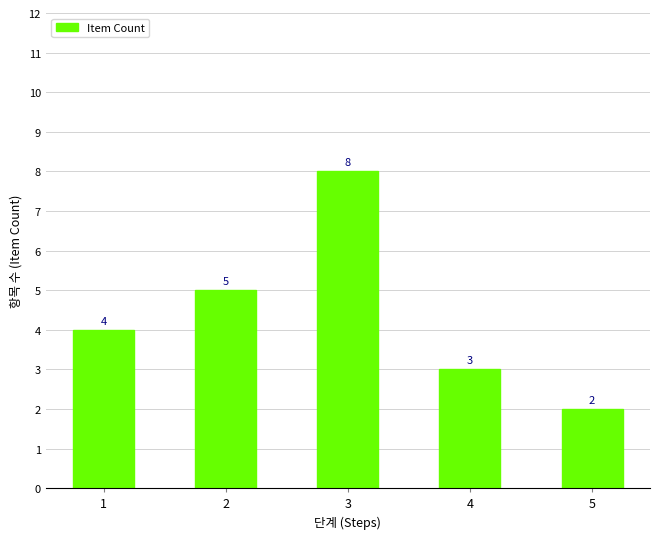

How many values are below 4?

2